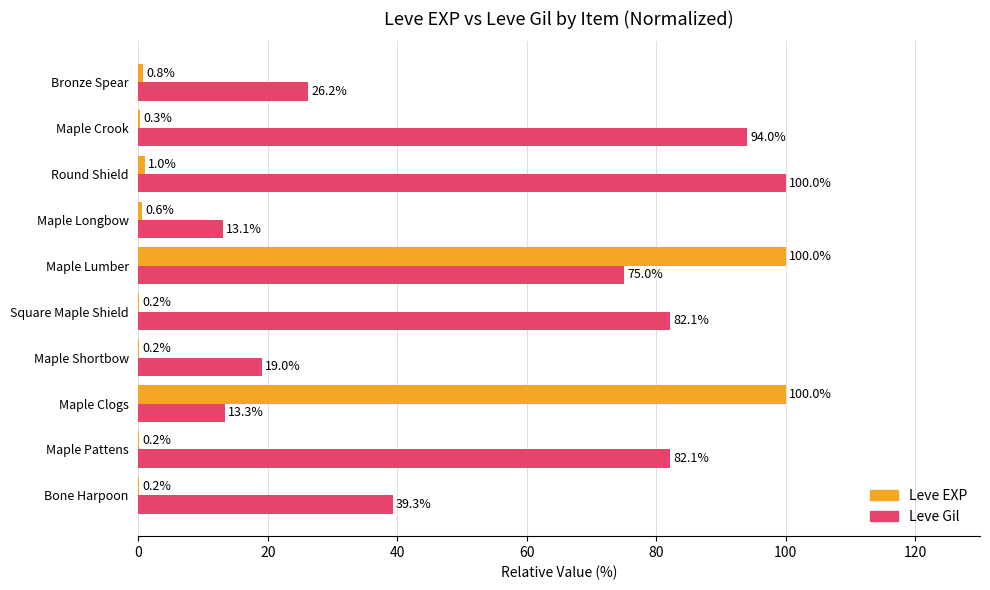

What value does the Leve EXP series have at Bronze Spear?

0.8